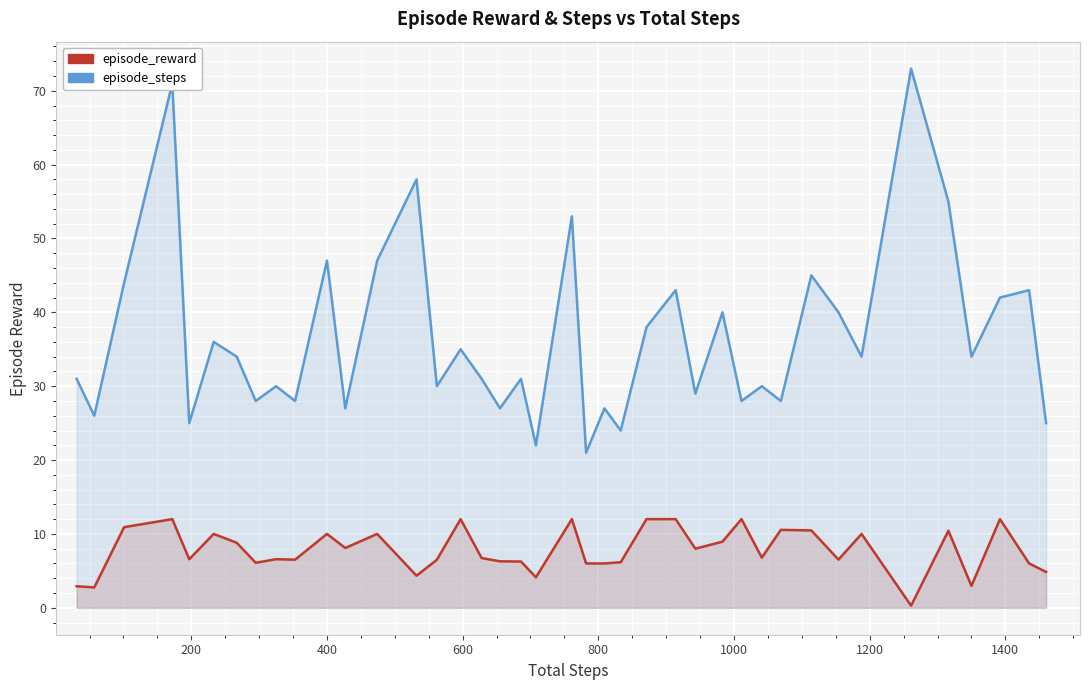

How many data points in episode_steps are above 34?

17